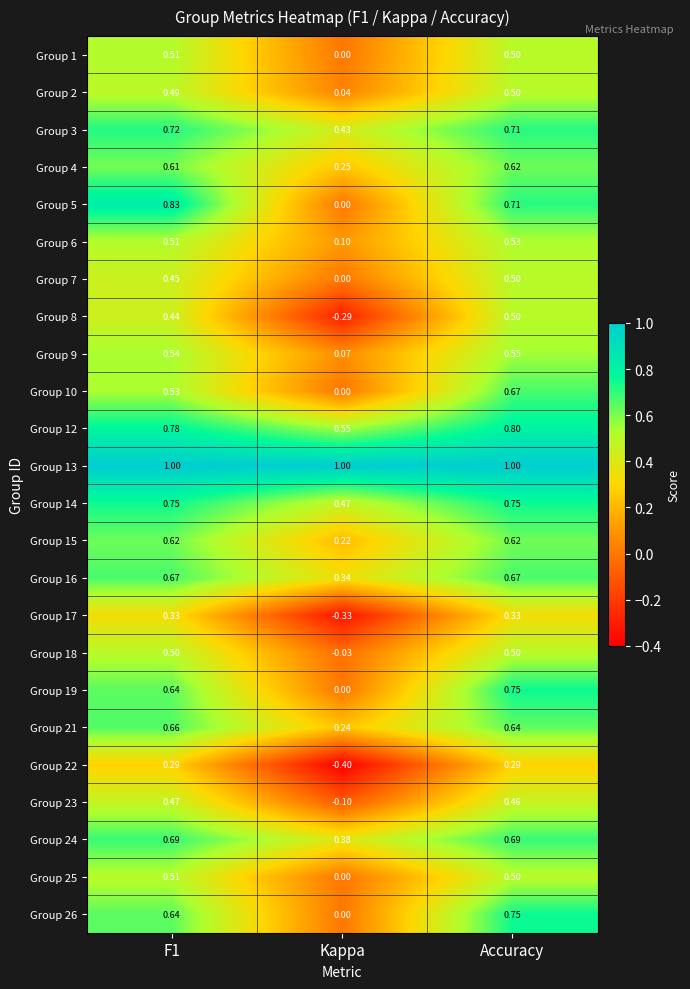

How many distinct data groups are displayed?

24